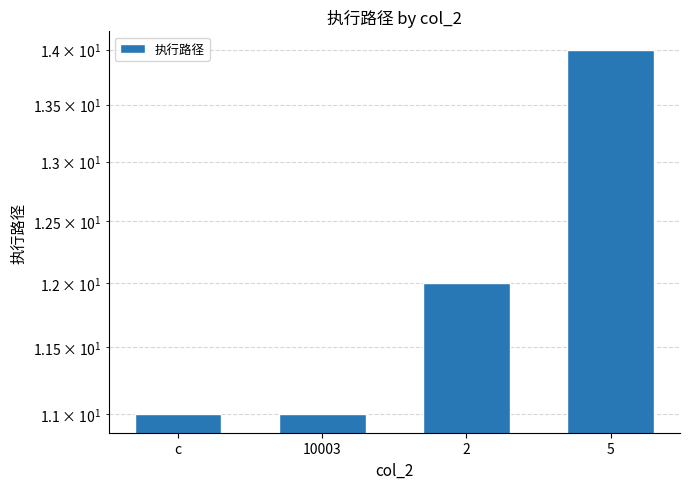

Reading right to left, what are all the values shown in this chart?

14	12	11	11